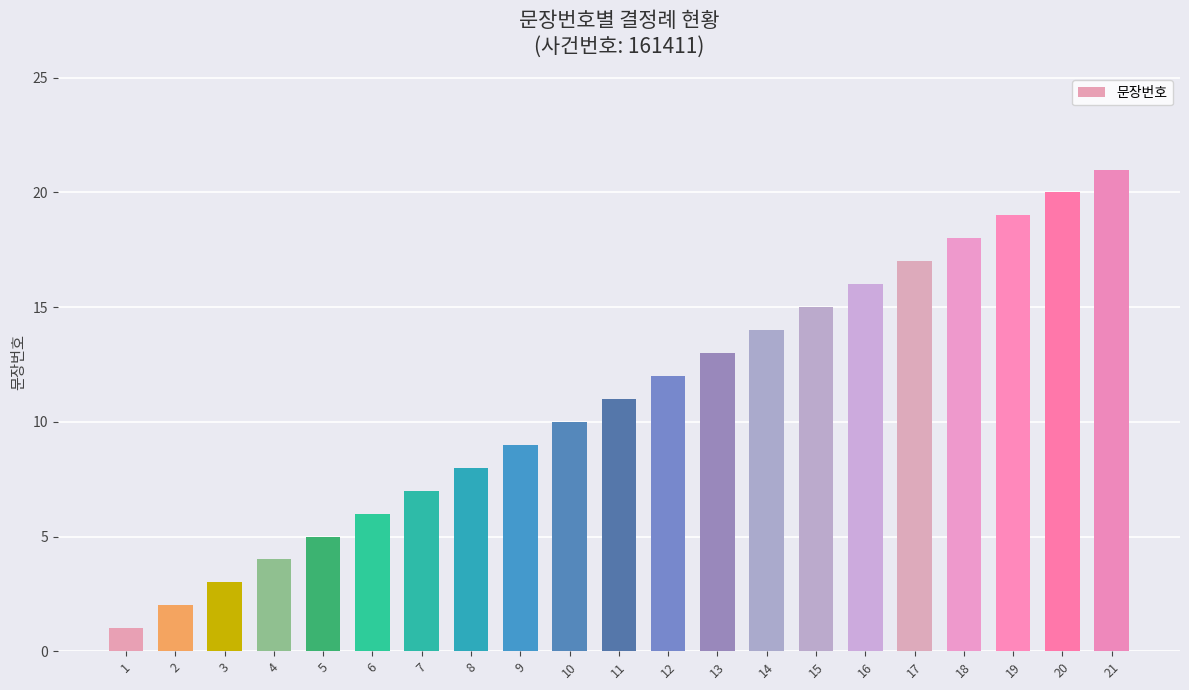

Approximately how many times larger is the value at 14 compared to 13?

1.1